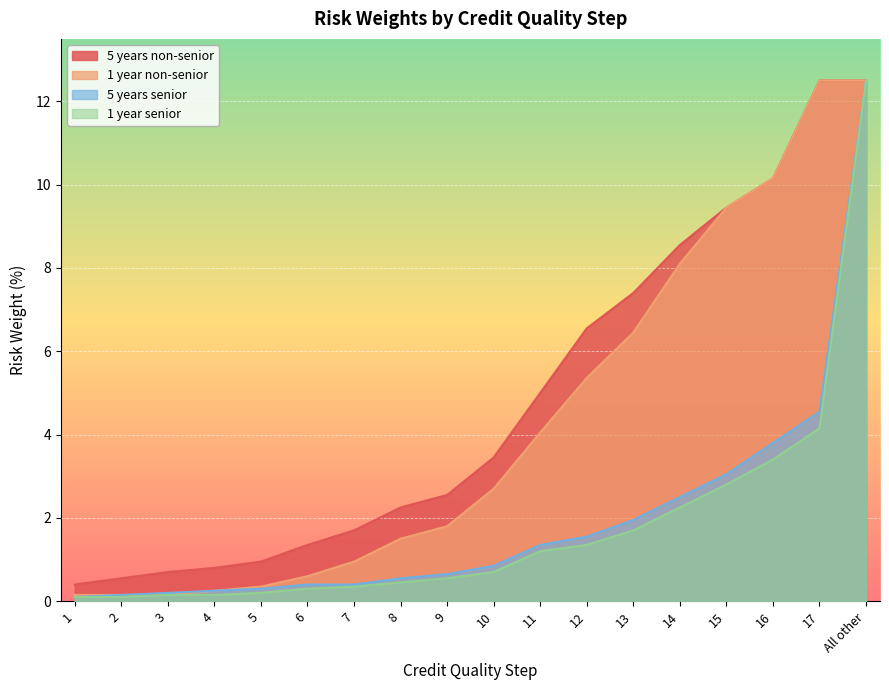

What are all the series names shown in the legend?

5 years non-senior, 1 year non-senior, 5 years senior, 1 year senior